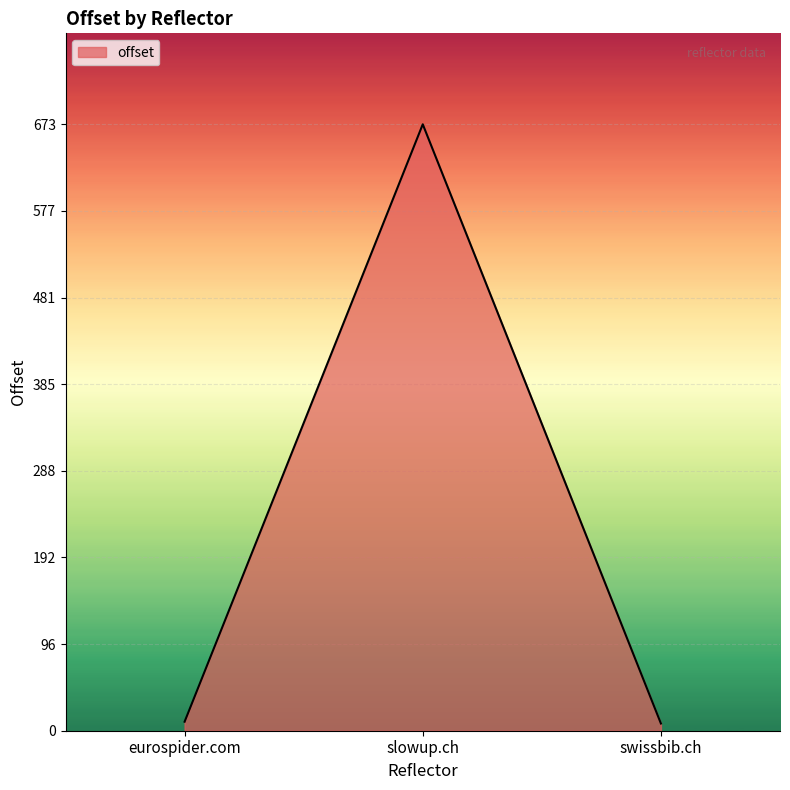

The chart shows a value of 673 at slowup.ch. True or false?

True